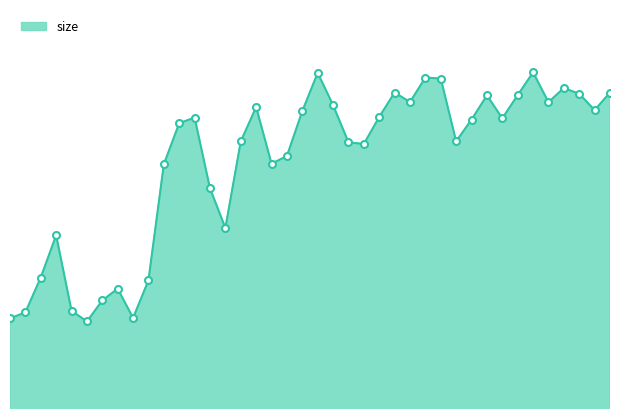

Does the chart have visible grid lines?

No